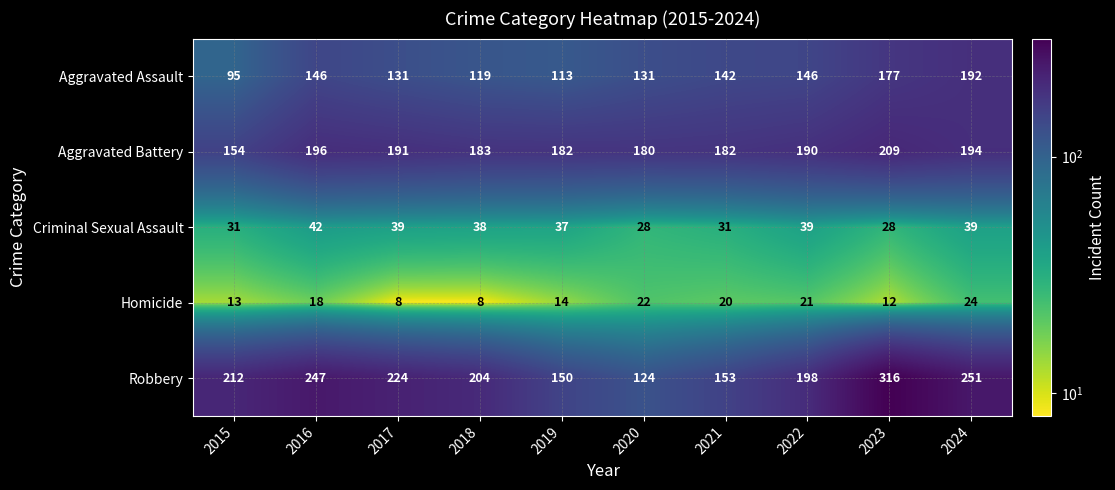

At which category is the sum across all series the highest?

2023